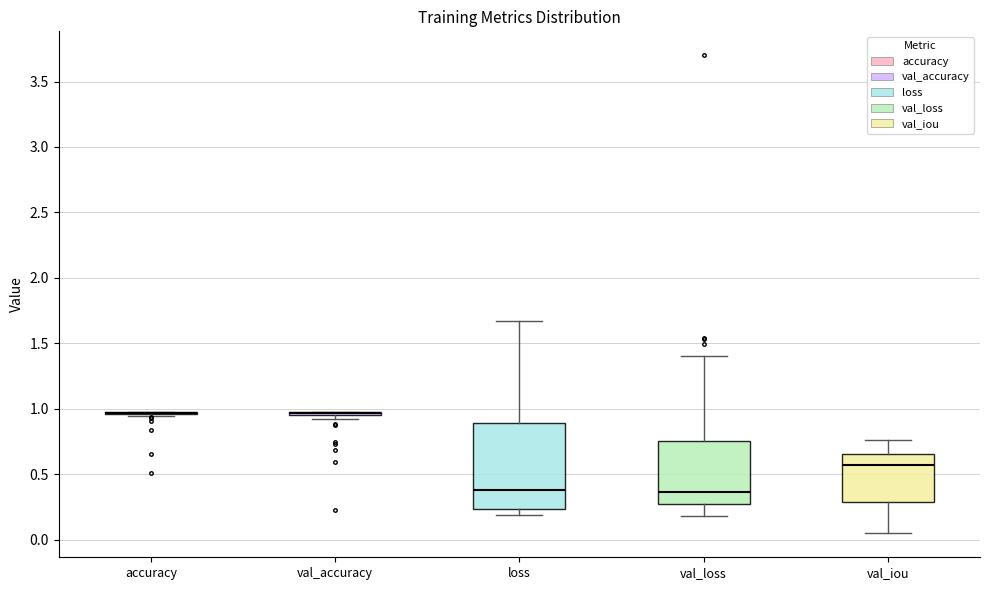

Reading left to right, transcribe this box plot: for each box, give where its median line is, the range the box spans, and where its two whiskers end, as read against the y-axis. The values are not printed on the chart, so give them approximately, as read against the axis.

accuracy: box collapsed to a line at 0.95, whiskers 0.95 to 1.00
val_accuracy: box collapsed to a line at 0.95, whiskers 0.95 to 1.00
loss: median 0.40, box 0.25 to 0.90, whiskers 0.20 to 1.65
val_loss: median 0.35, box 0.30 to 0.75, whiskers 0.20 to 1.40
val_iou: median 0.55, box 0.30 to 0.65, whiskers 0.05 to 0.75